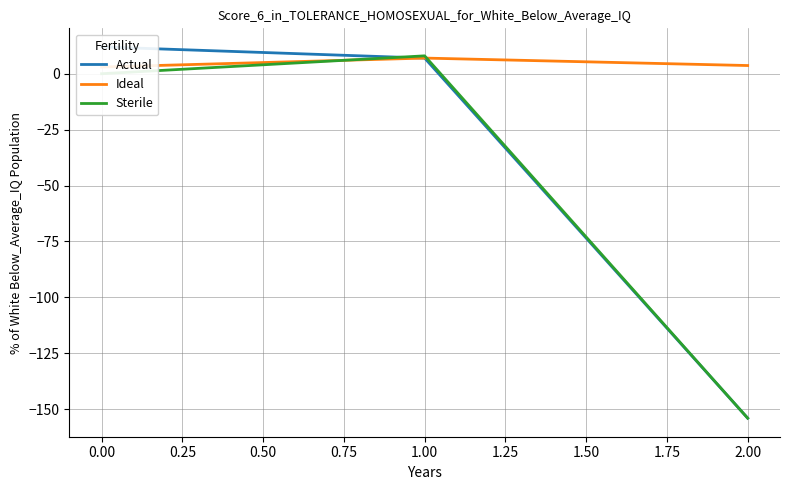

Reading left to right, what are all the values shown in this chart?

Actual: 12.0	7.0	-154.0
Ideal: 3.0	7.0	3.7
Sterile: 0.0	8.0	-154.0